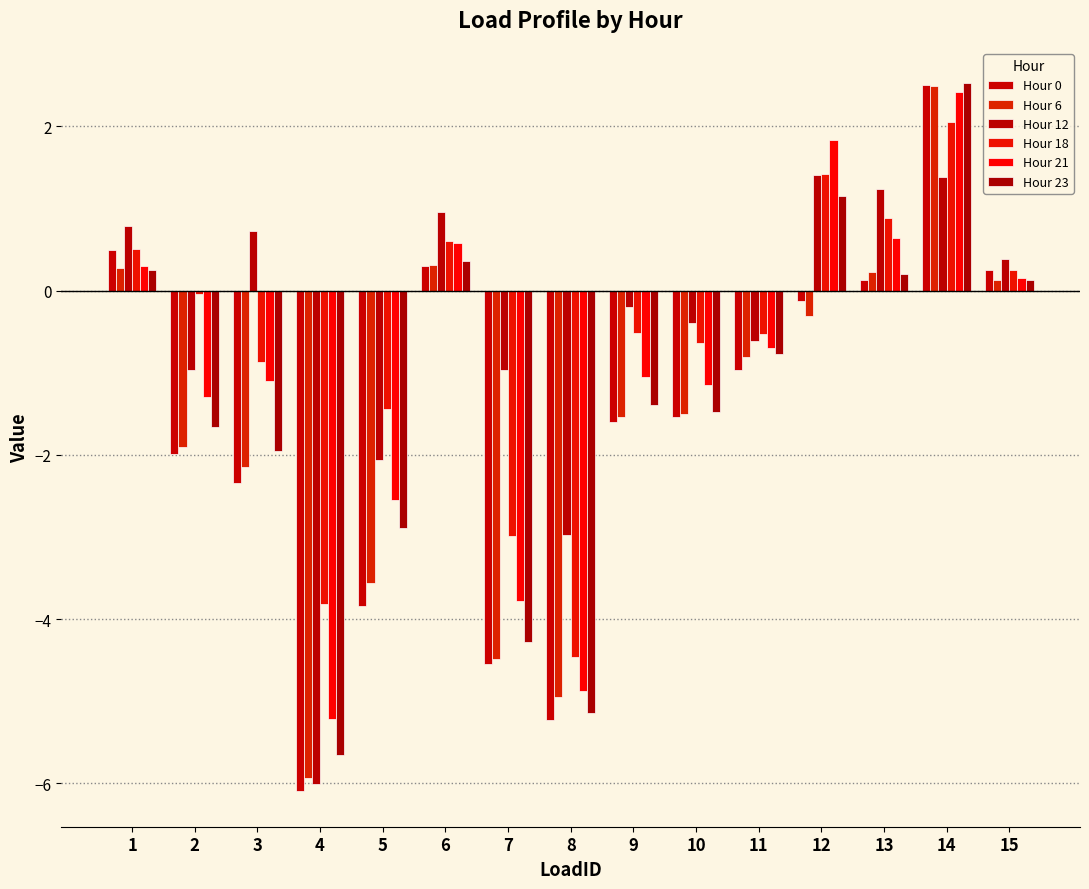

What is the sum of all Hour 23 values?

-20.6